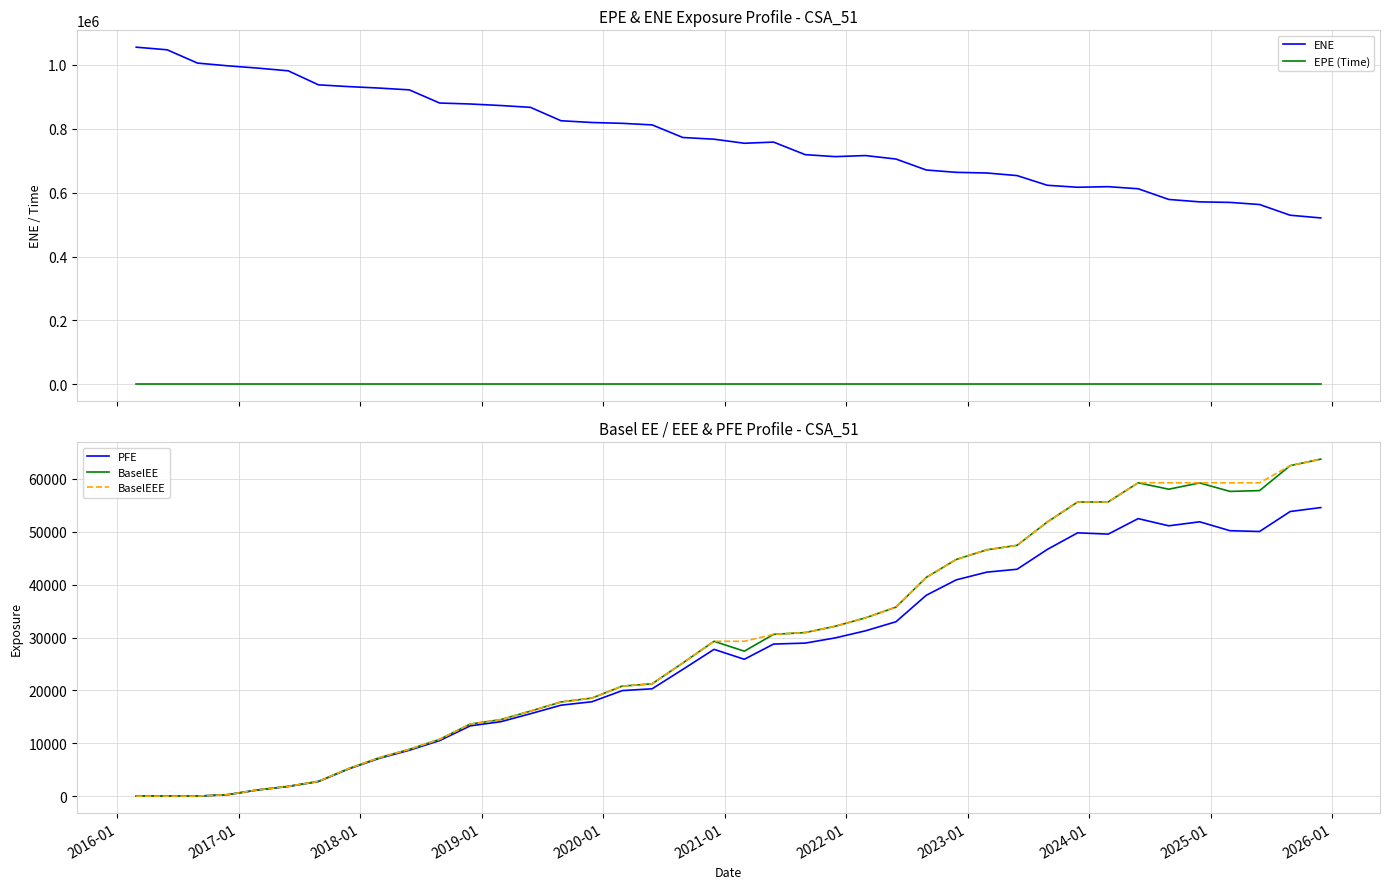

What is the maximum value for BaselEE?

63761.9